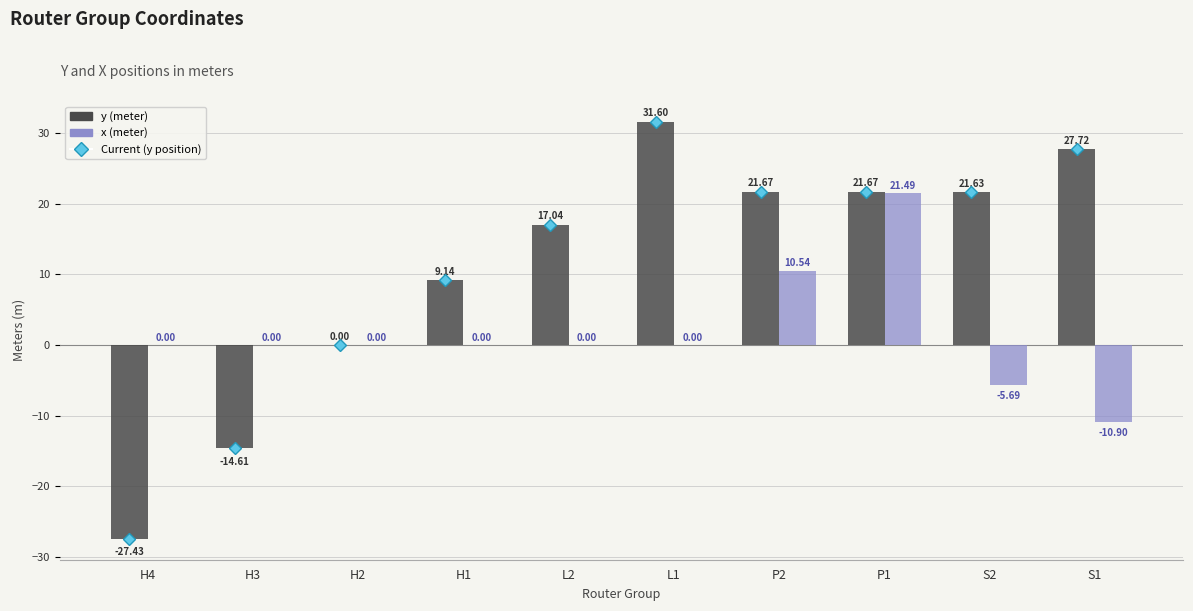

True or false: y (meter) has a value of 4.9 at P1.

False